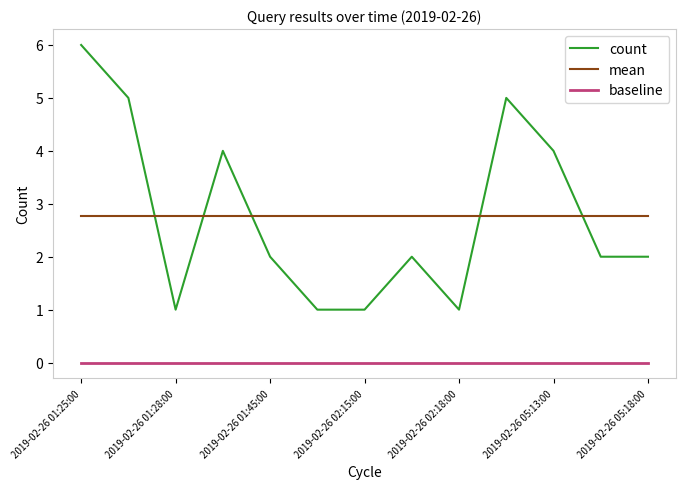

What is the average value of the mean series?

2.8